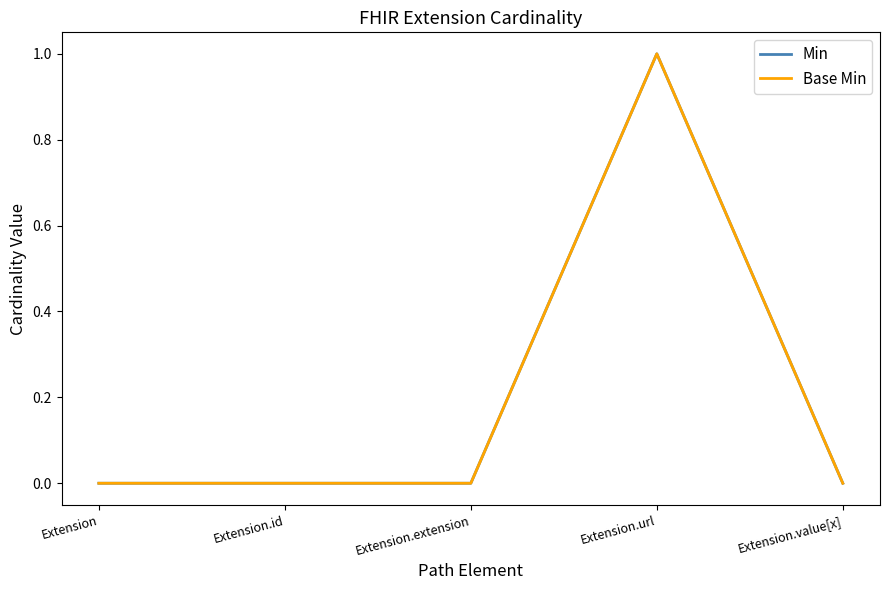

Rank the series by their maximum value, from highest to lowest.

Min, Base Min